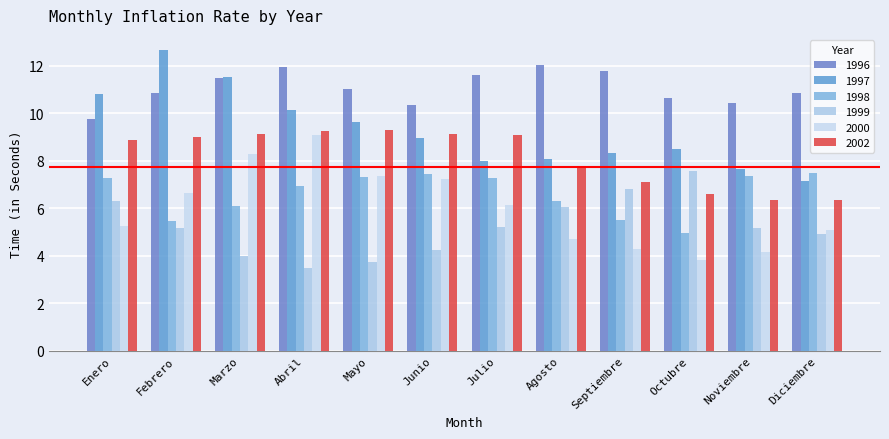

Count the number of categories in the chart.

12